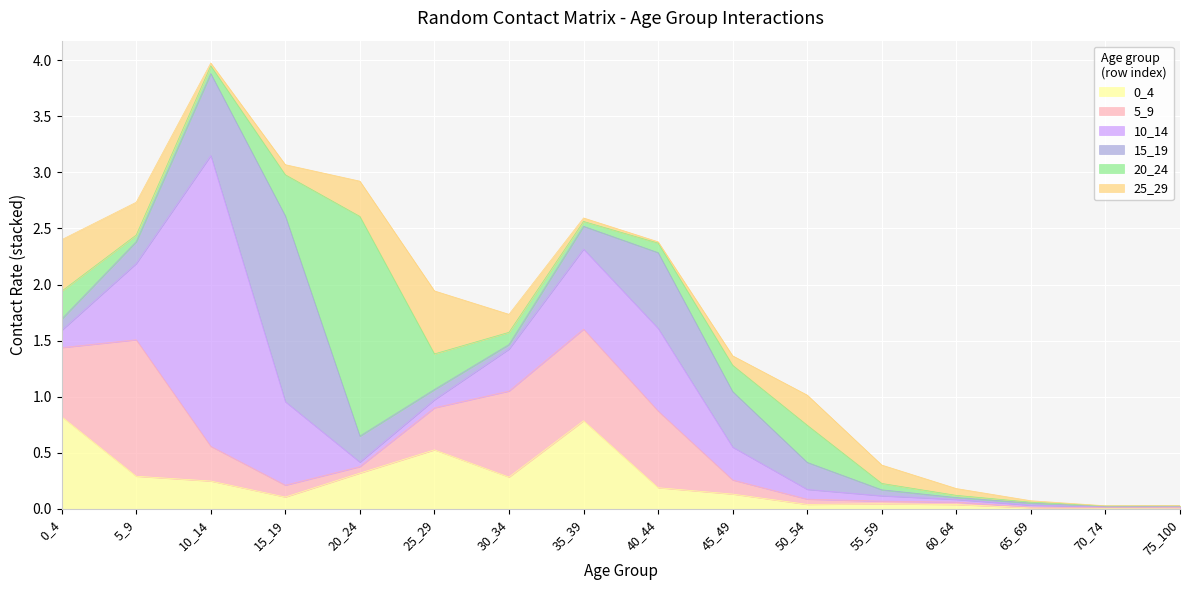

Reading left to right, list all the values displayed in this chart.

0_4: 0.8	0.3	0.2	0.1	0.3	0.5	0.3	0.8	0.2	0.1	0.0	0.0	0.0	0.0	0.0	0.0
5_9: 0.6	1.2	0.3	0.1	0.1	0.4	0.8	0.8	0.7	0.1	0.0	0.0	0.0	0.0	0.0	0.0
10_14: 0.2	0.7	2.6	0.7	0.0	0.1	0.4	0.7	0.7	0.3	0.1	0.0	0.0	0.0	0.0	0.0
15_19: 0.1	0.2	0.7	1.7	0.2	0.1	0.0	0.2	0.7	0.5	0.2	0.1	0.0	0.0	0.0	0.0
20_24: 0.2	0.1	0.1	0.4	2.0	0.3	0.1	0.0	0.1	0.2	0.3	0.1	0.0	0.0	0.0	0.0
25_29: 0.5	0.3	0.0	0.1	0.3	0.6	0.2	0.0	0.0	0.1	0.3	0.2	0.1	0.0	0.0	0.0